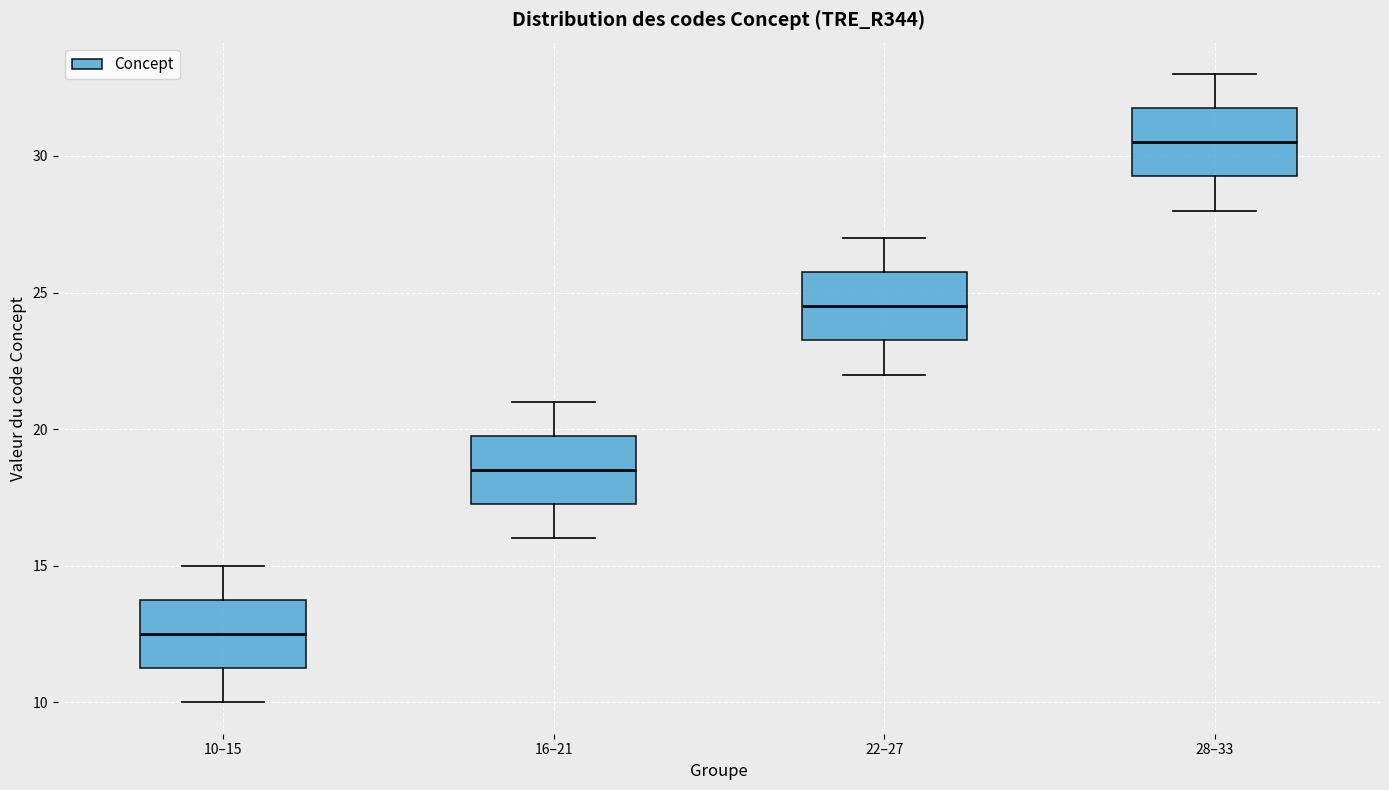

Reading left to right, transcribe this box plot: for each box, give where its median line is, the range the box spans, and where its two whiskers end, as read against the y-axis. The values are not printed on the chart, so give them approximately, as read against the axis.

10–15: median 12.5, box 11.5 to 14.0, whiskers 10.0 to 15.0
16–21: median 18.5, box 17.5 to 20.0, whiskers 16.0 to 21.0
22–27: median 24.5, box 23.5 to 26.0, whiskers 22.0 to 27.0
28–33: median 30.5, box 29.5 to 32.0, whiskers 28.0 to 33.0